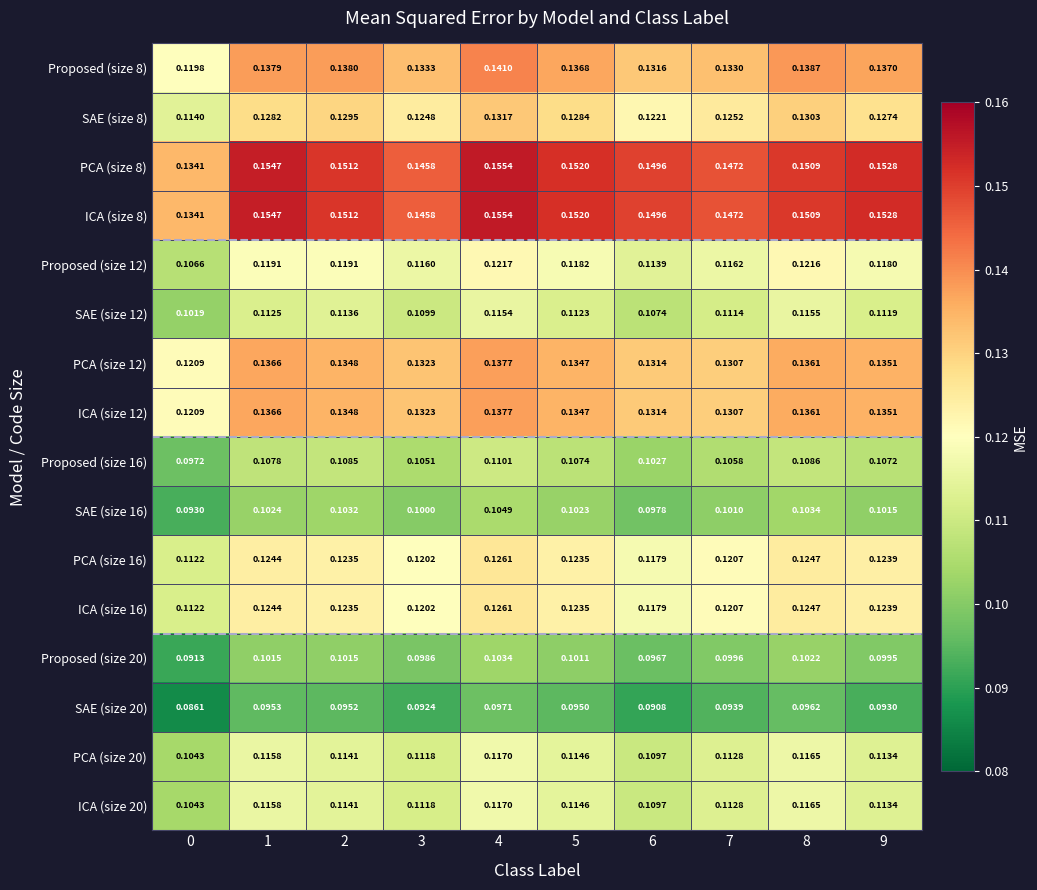

Is the value of SAE (size 12) at 2 greater than the value of SAE (size 8) at 4?

No